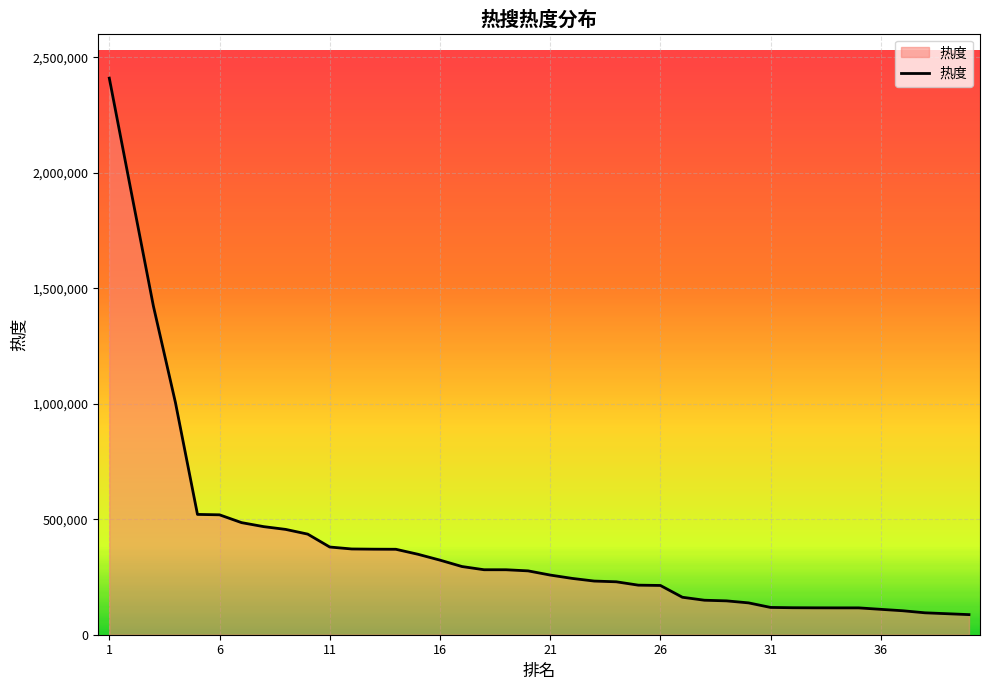

What is the difference between the maximum and minimum values?

2323089